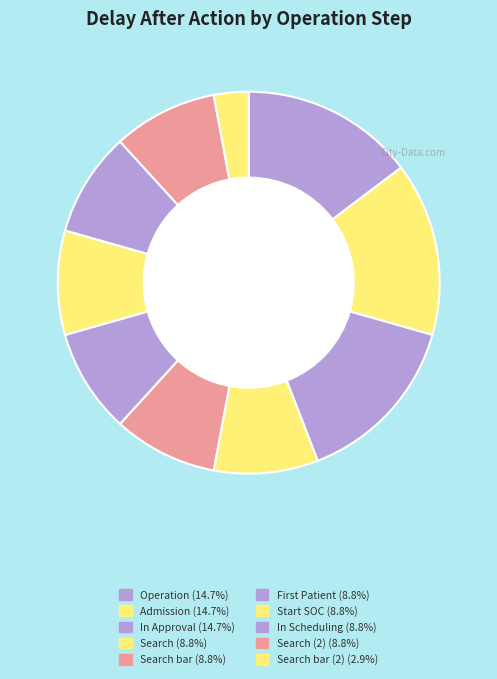

How many slices are in this pie chart?

10